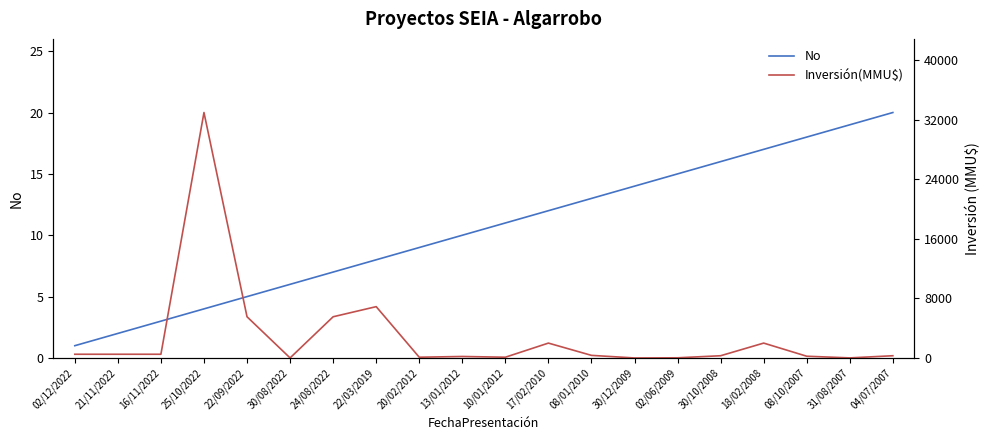

Between 10/01/2012 and 13/01/2012, which is larger?

10/01/2012